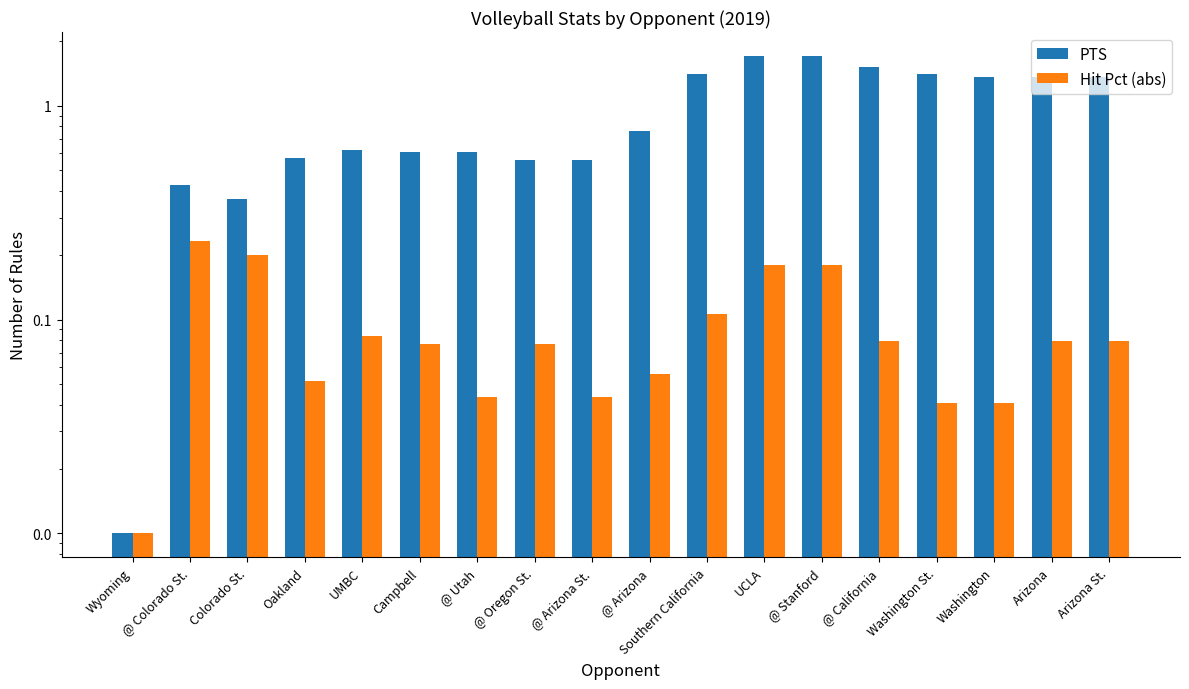

What is the label of the 17th bar from the left?

Arizona